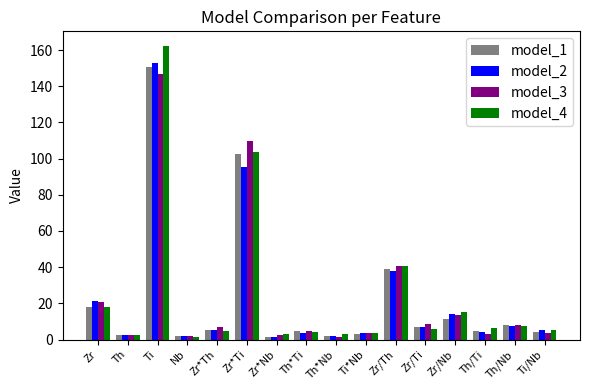

The model_2 series shows 100.7 at Ti. True or false?

False